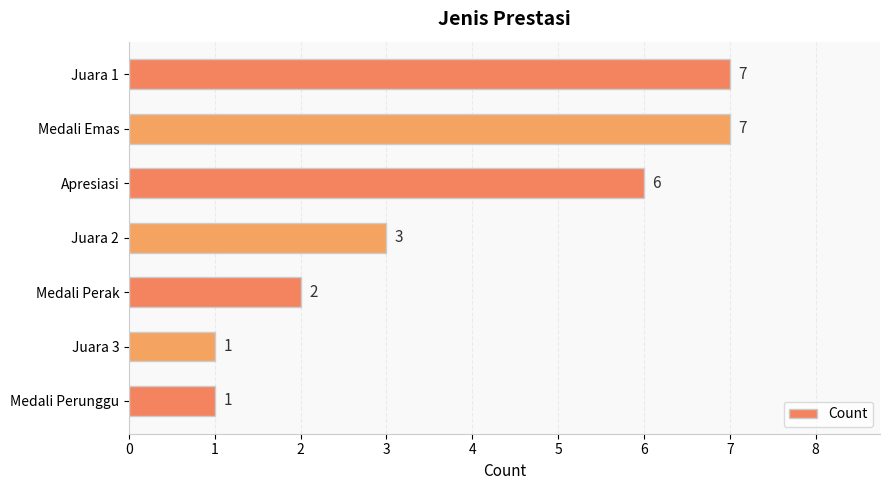

What is the label of the 4th bar from the top?

Juara 2